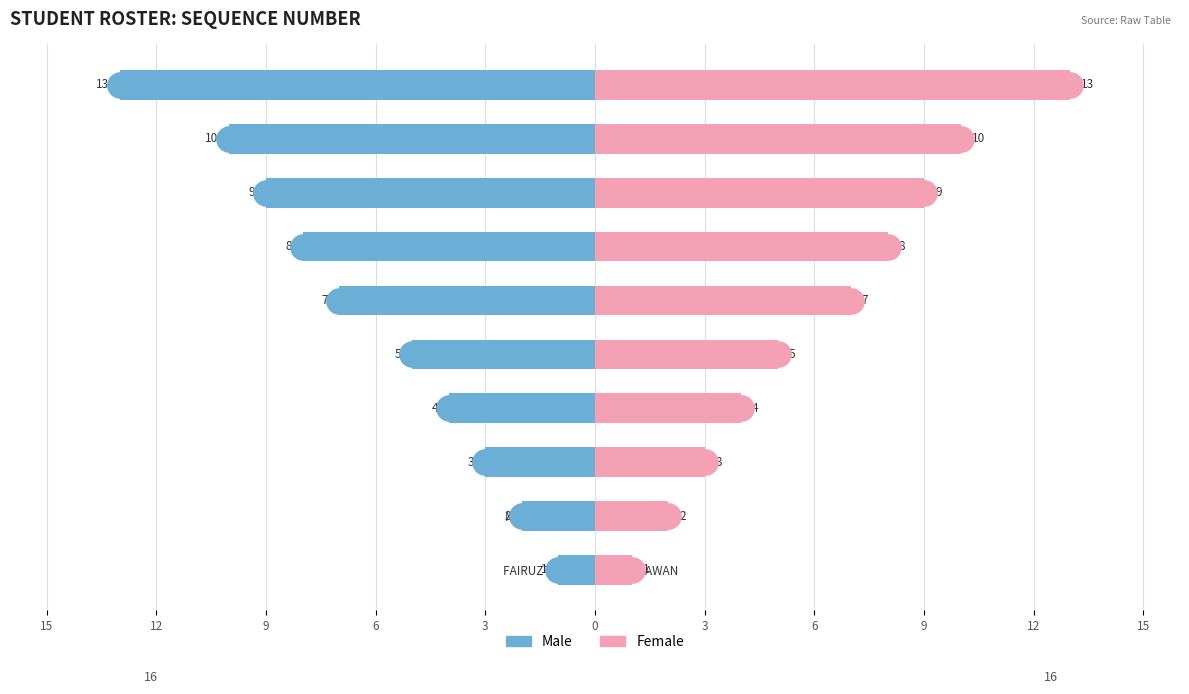

Which series contains the lowest Y value?

Male